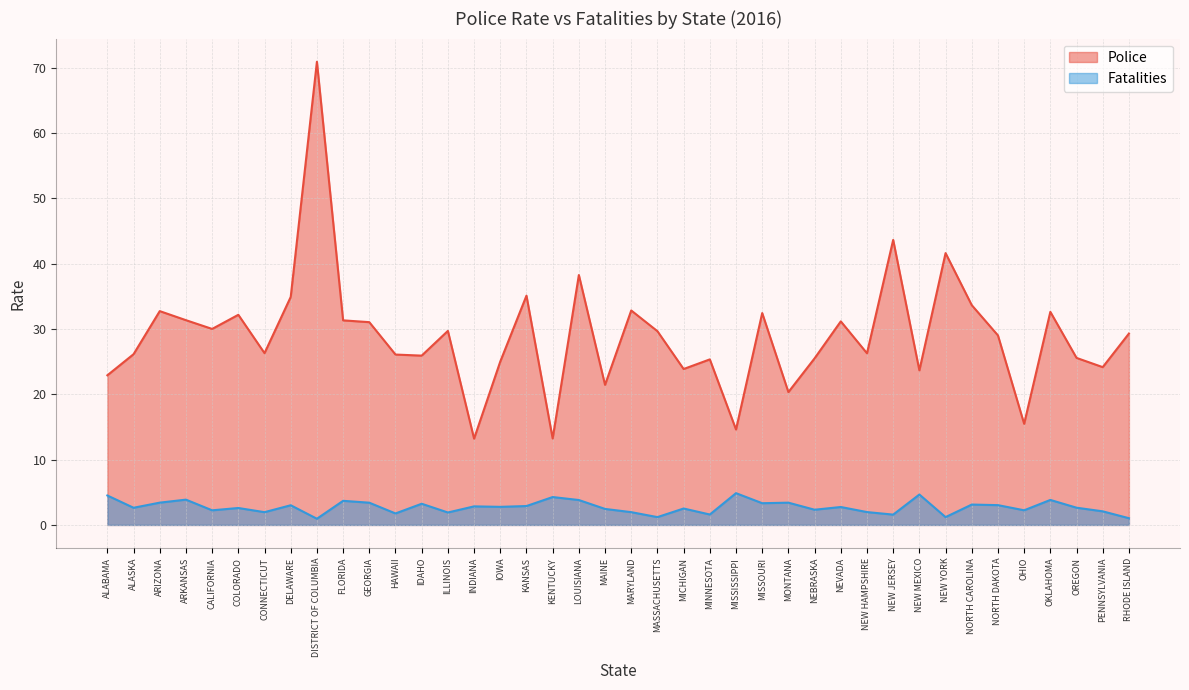

What is the spread (max minus min) of values at IDAHO?

22.7